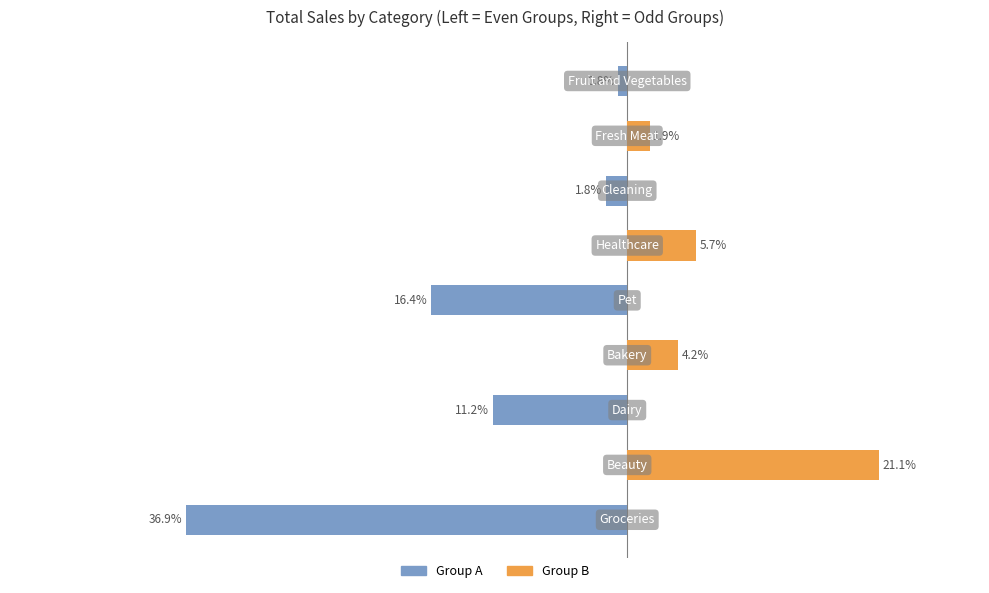

The value of Group A at 5 is 23.3. True or false?

False